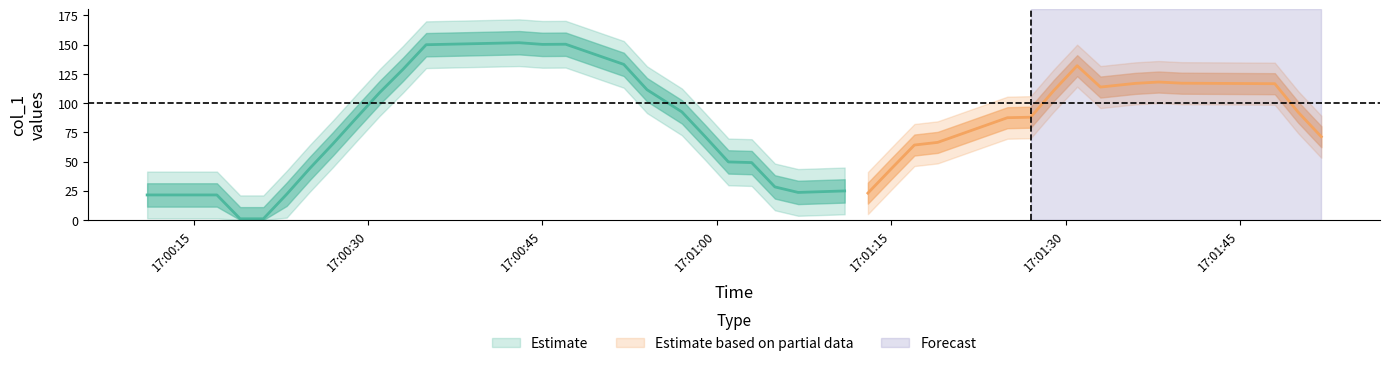

What is the maximum value shown in the chart?

171.9